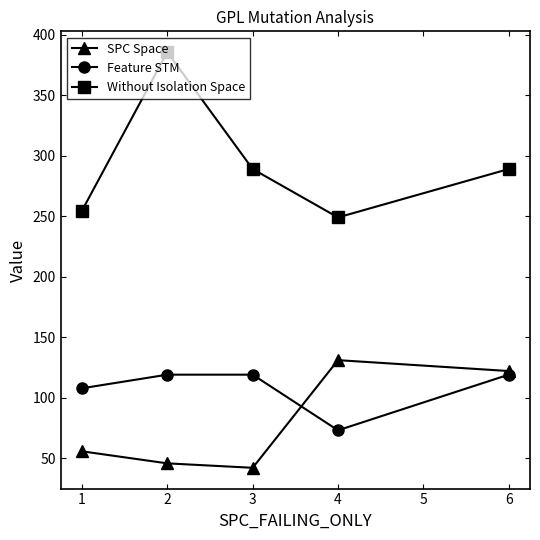

What is the value of the Feature STM point at the 4th from the left?

73.0